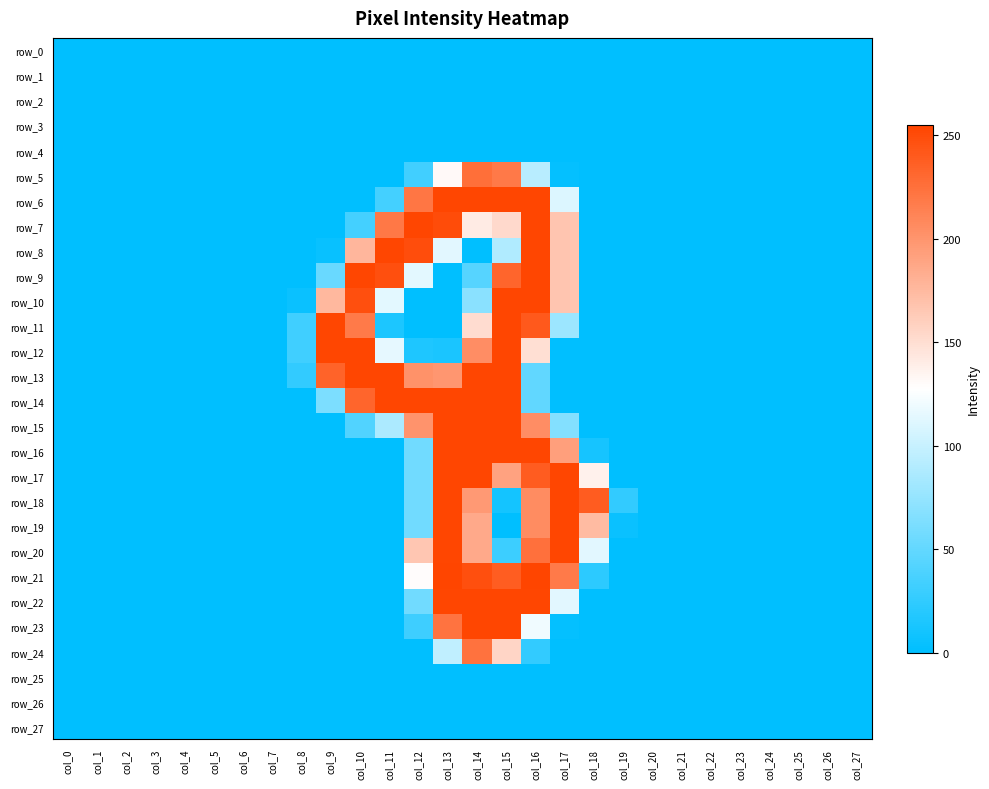

Which series has the largest total across all categories?

row_13